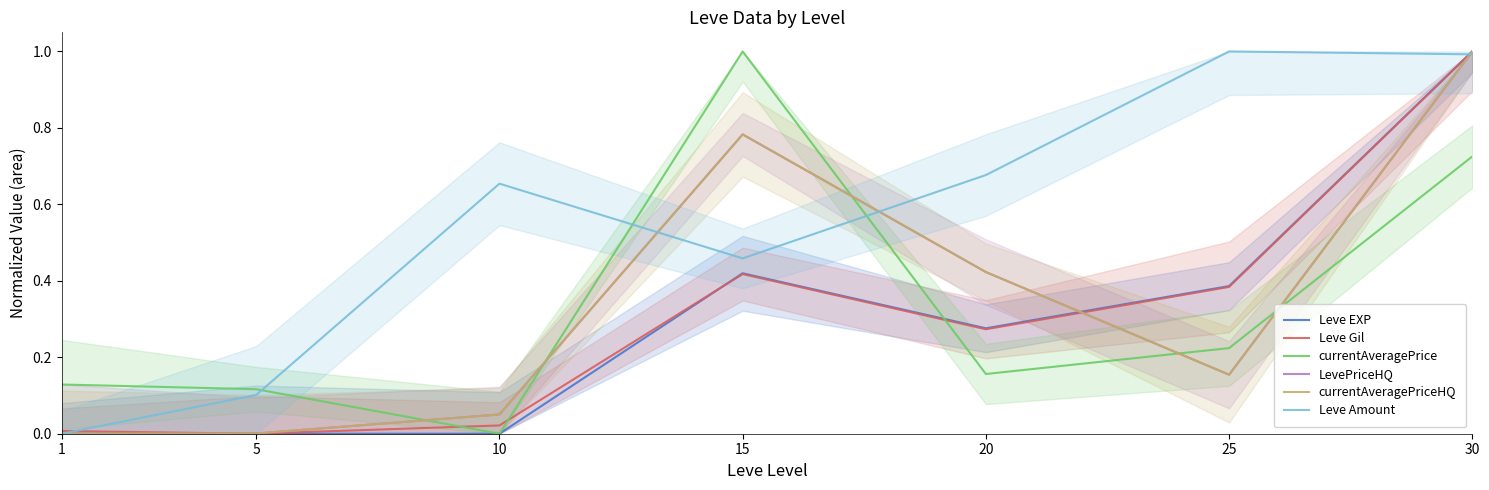

How many interior local peaks does the Leve EXP series have?

1